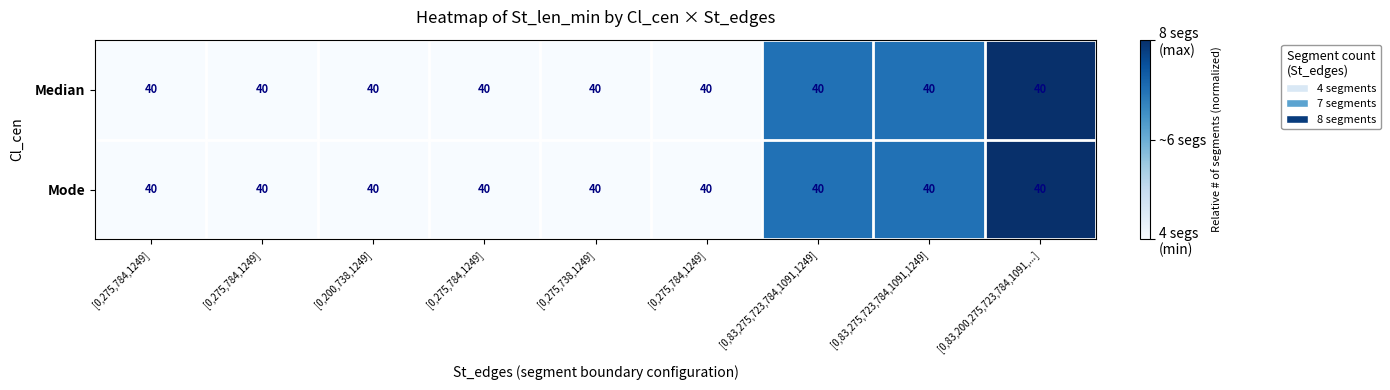

At which label does Median reach its peak?

[0,83,200,275,723,784,1091,...]